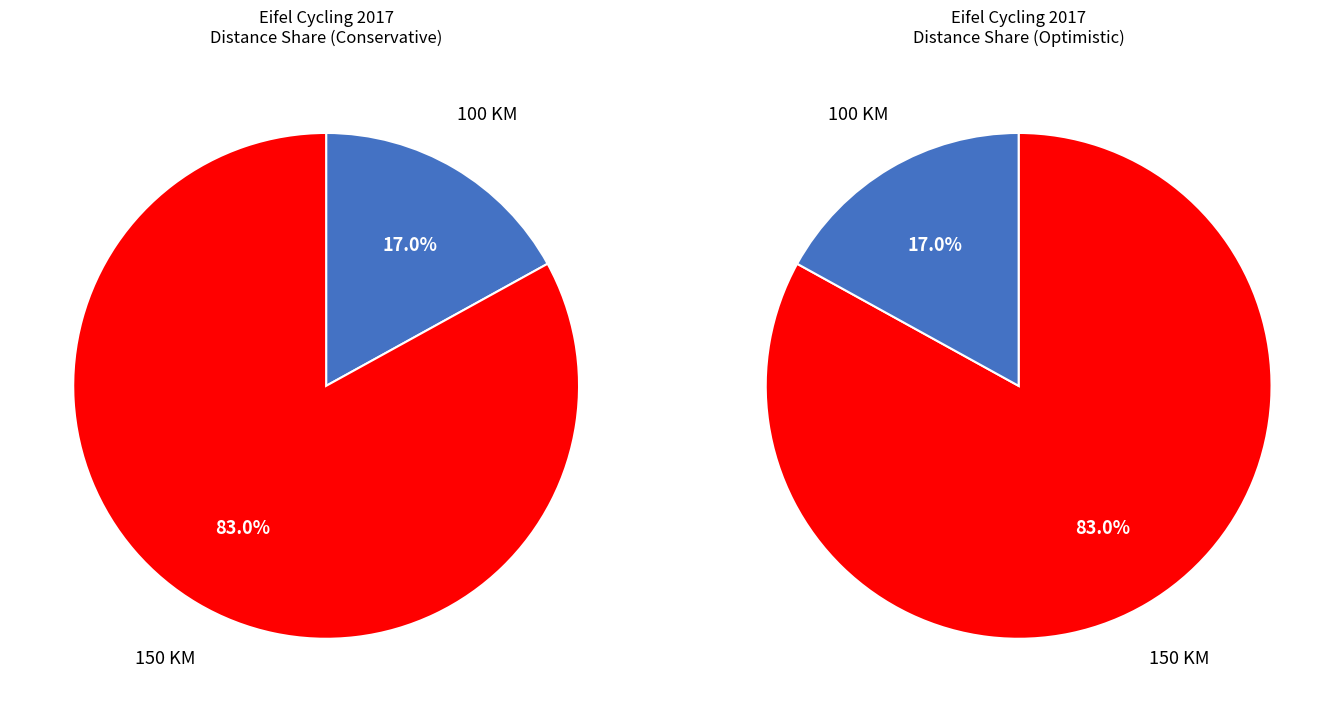

Rank the categories by value from highest to lowest.

150 KM, 100 KM